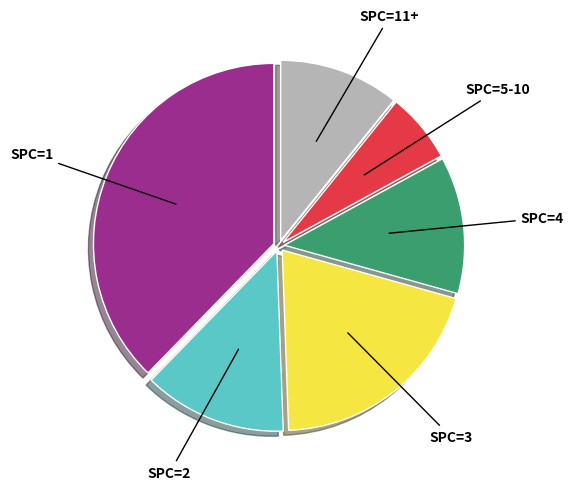

Is there any slice that represents more than half of the pie?

No